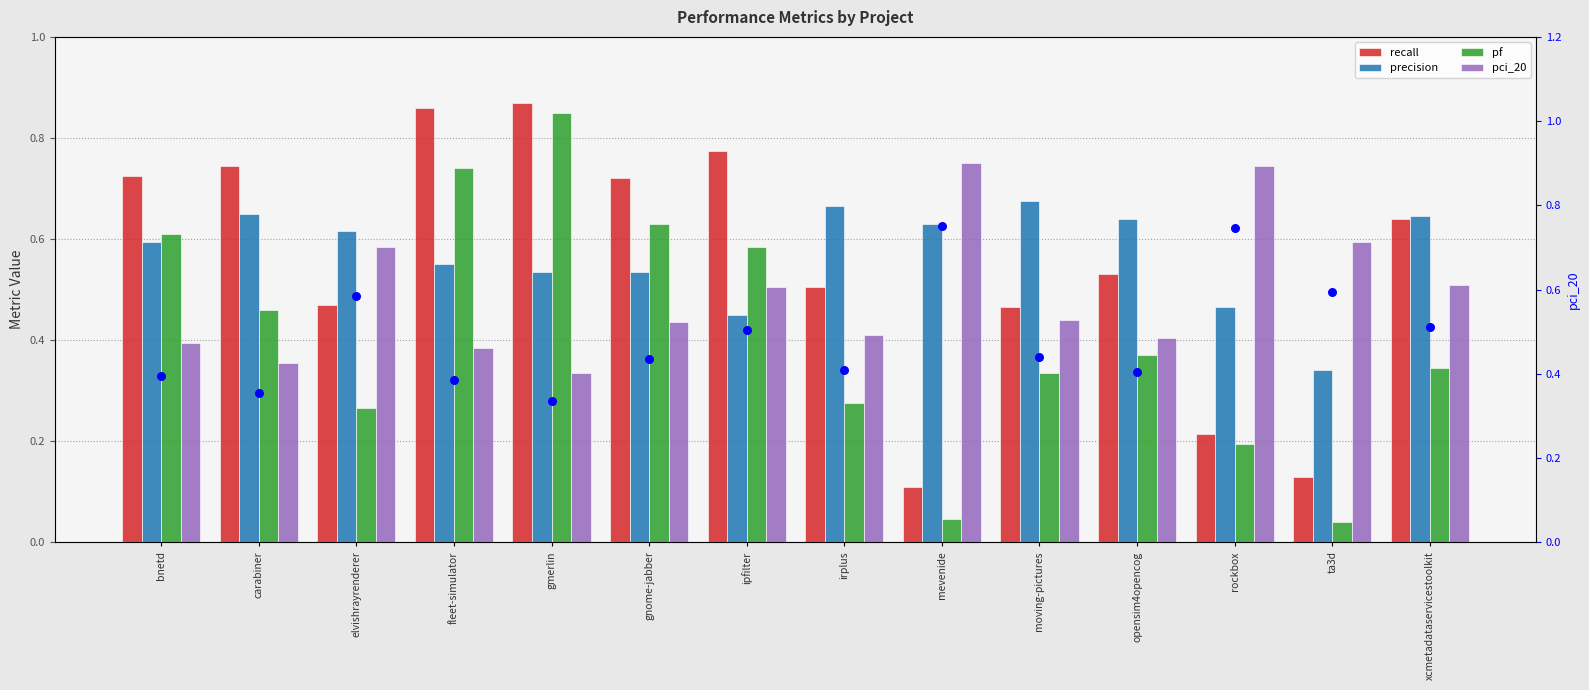

At which category is the sum across all series the highest?

gmerlin